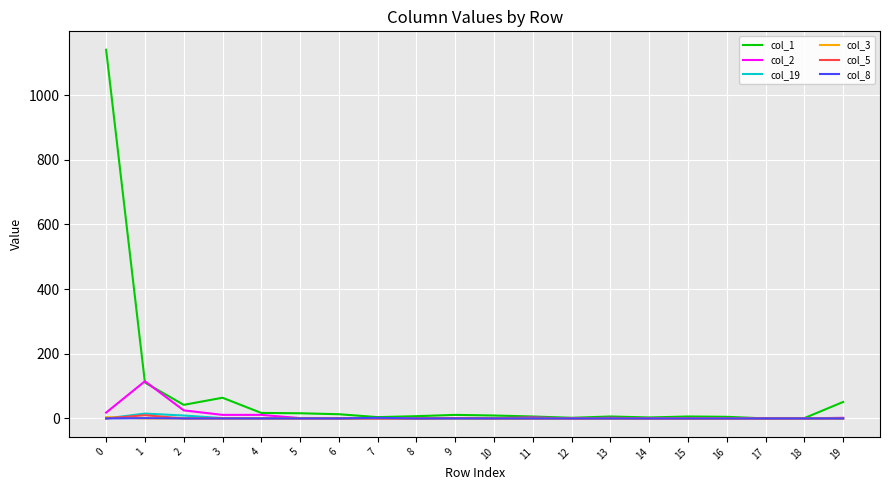

What is the maximum value shown in the chart?

1140